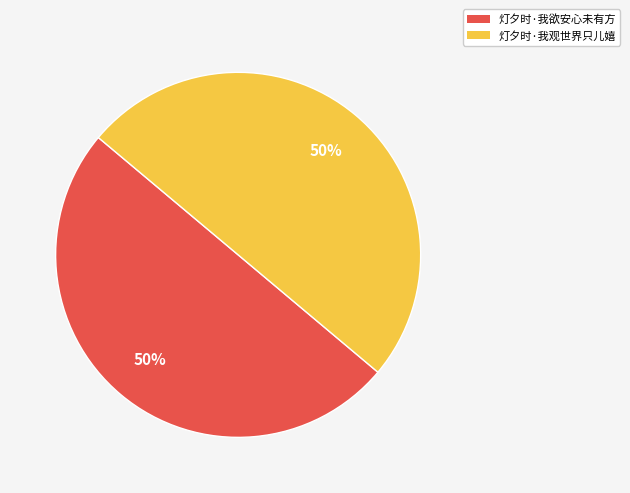

What percentage is the 灯夕时·我观世界只儿嬉 slice, to the nearest percent?

50%